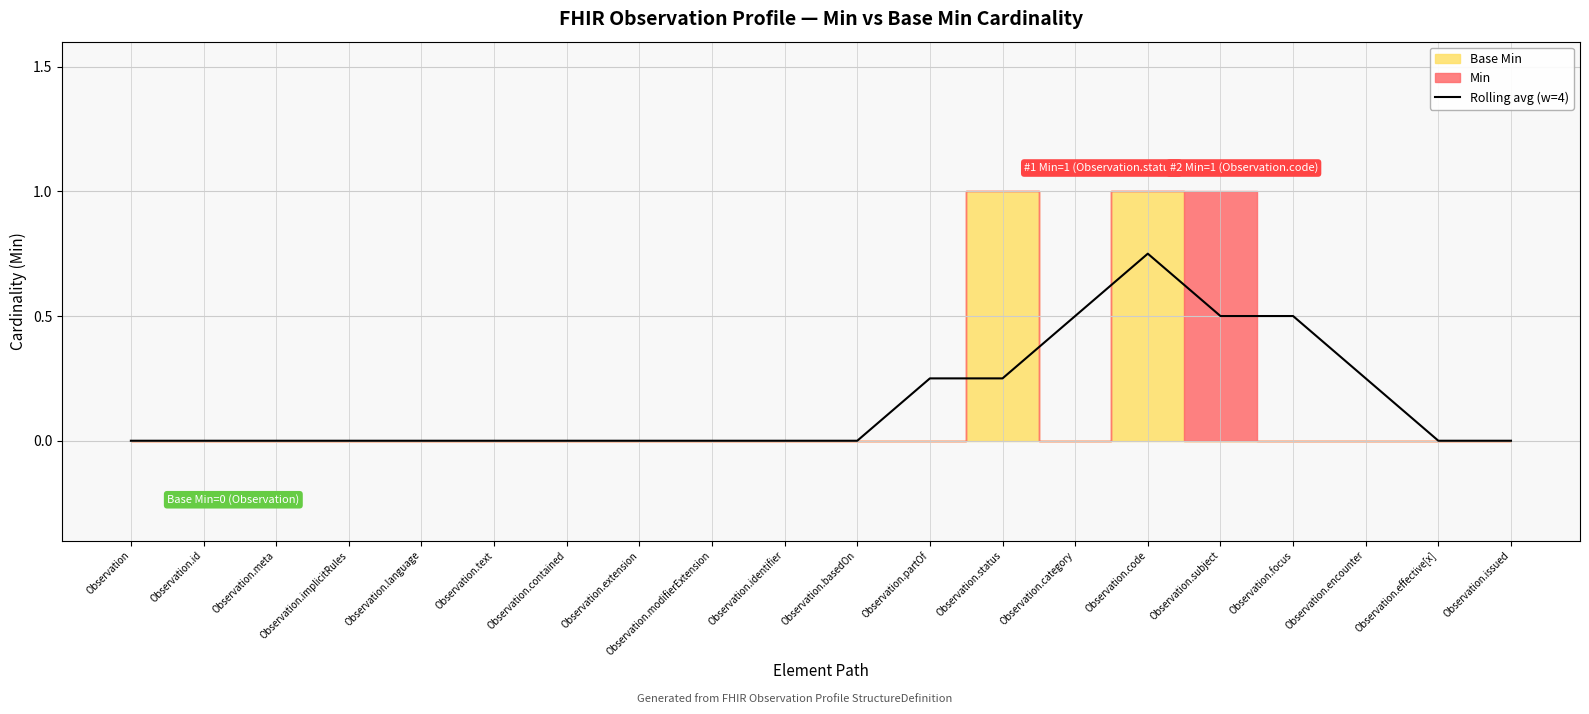

What is the value of the 16th point from the left?

0.5